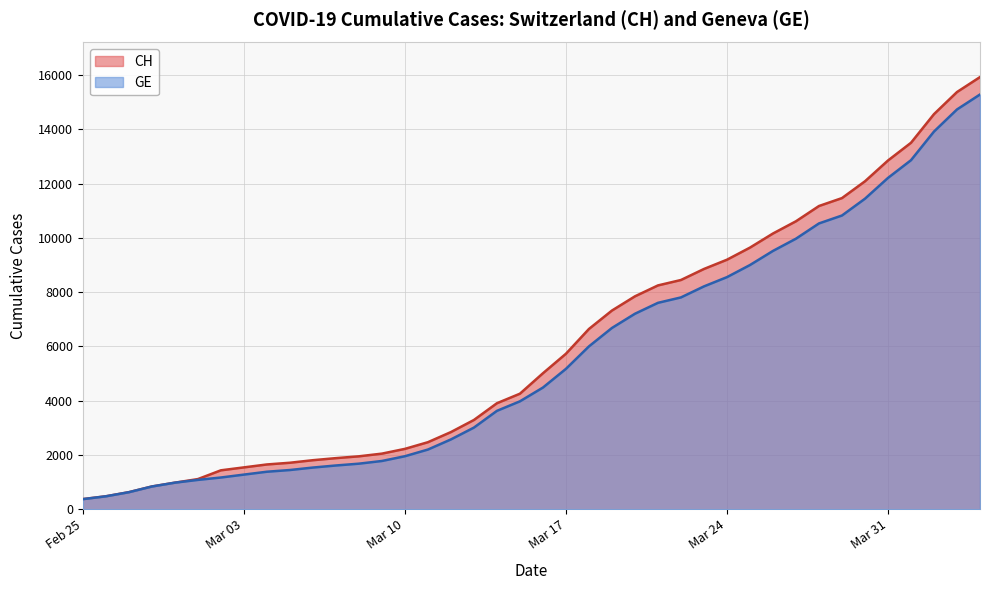

The CH series shows 590 at Mar 24. True or false?

False